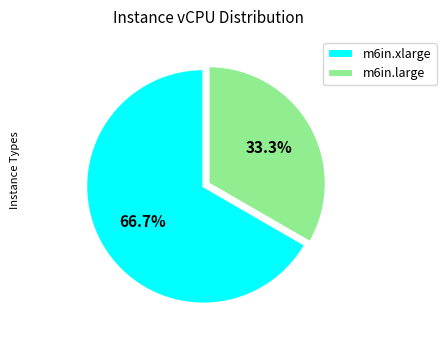

Does any single category account for the majority?

Yes